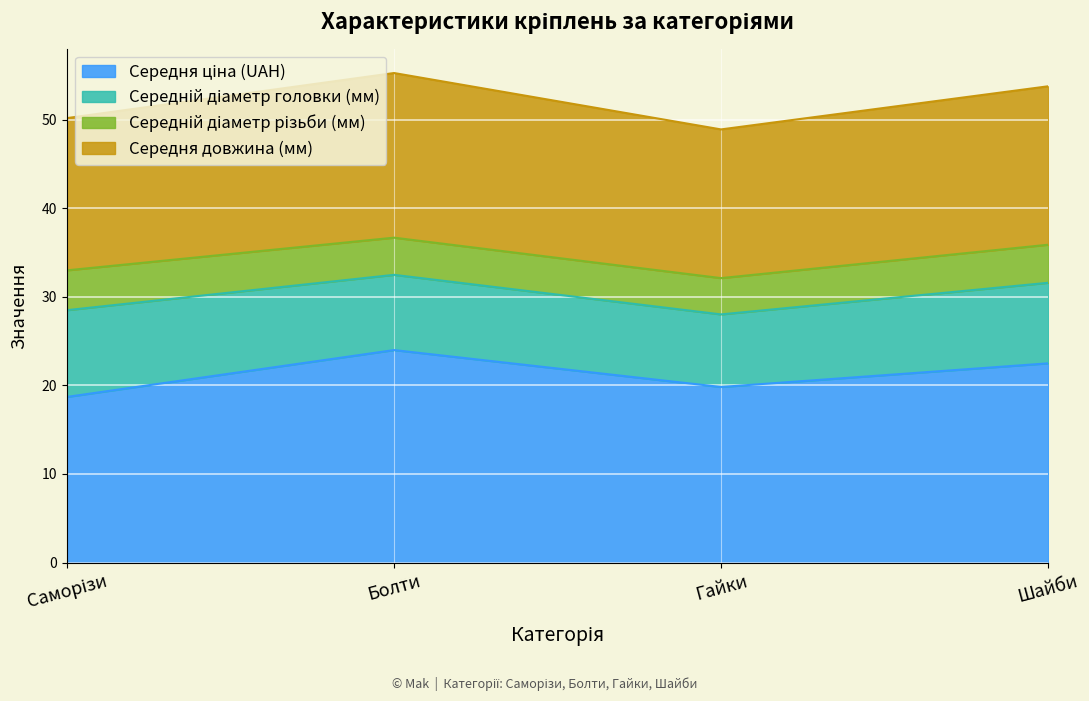

Where is Середня довжина (мм) nearest to the value 52?

Саморізи